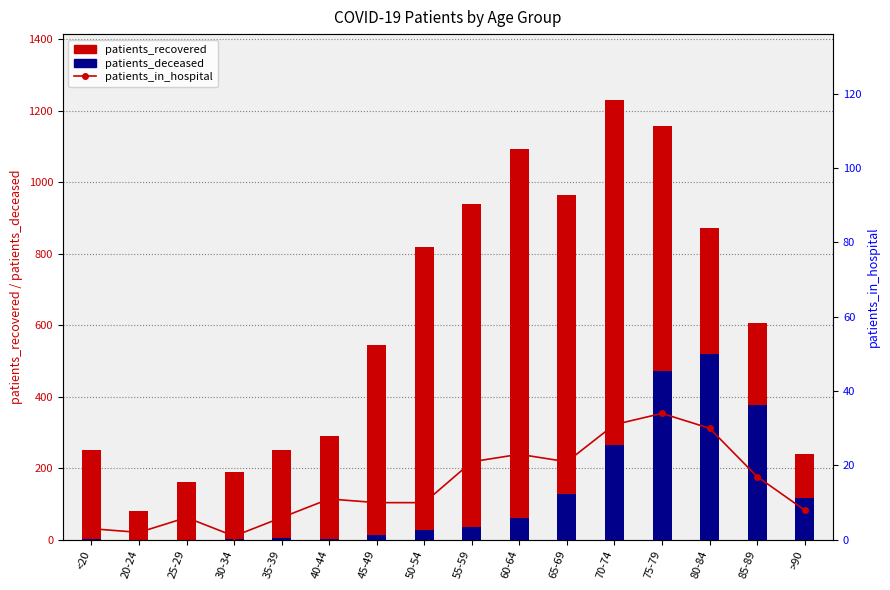

Which series has the widest spread of values?

patients_recovered